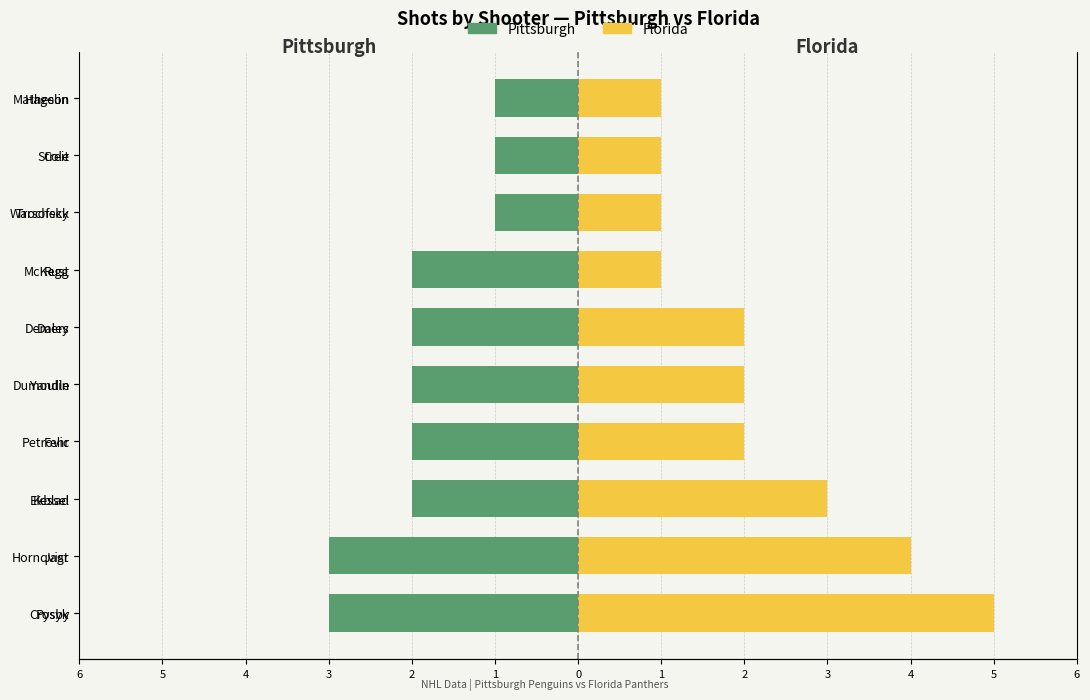

List the series in order of their peak value, lowest first.

Pittsburgh, Florida